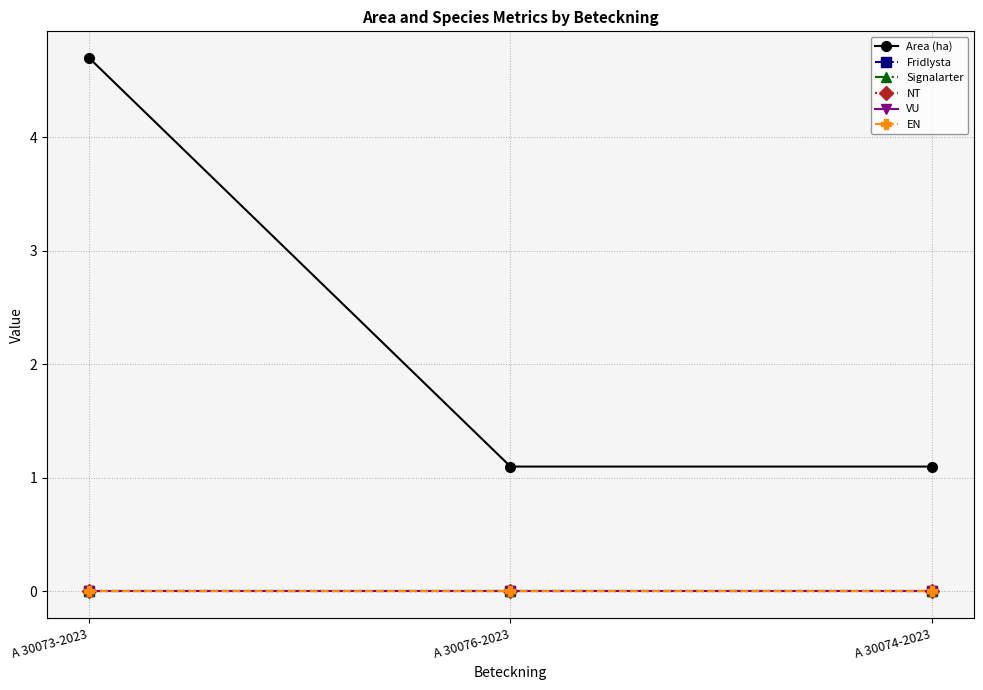

Does the chart have visible grid lines?

Yes